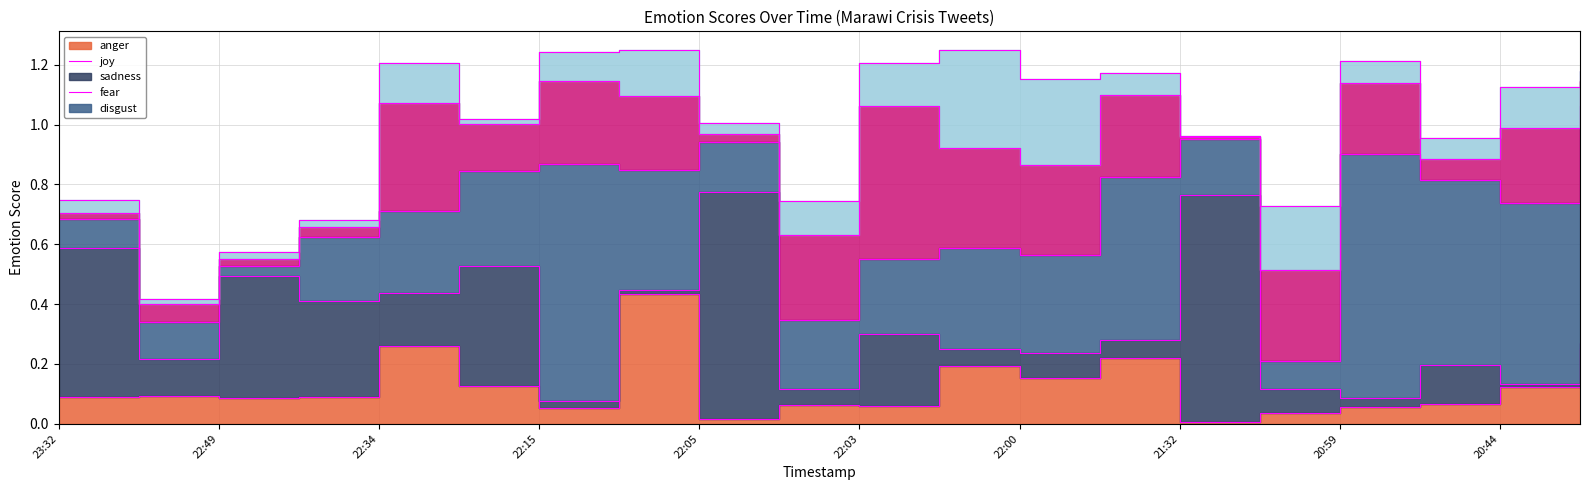

How many intersections are there between anger and disgust?

6